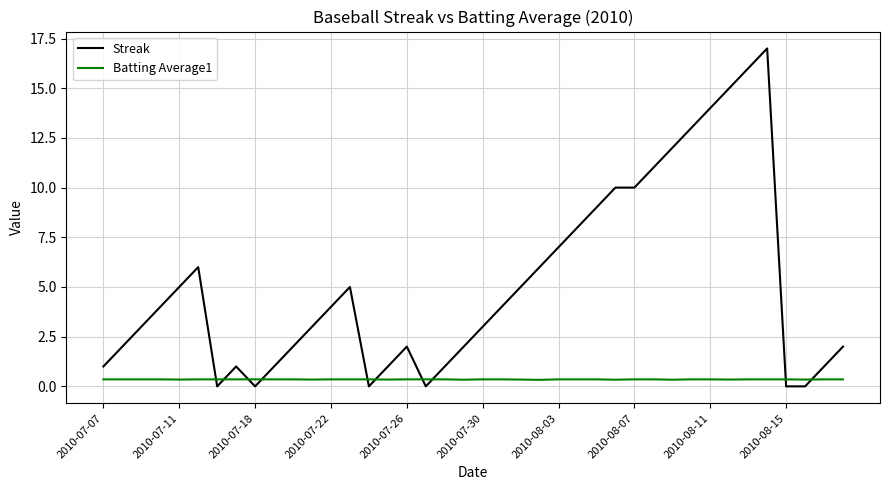

Which series ends up on top after the final intersection of Batting Average1 and Streak?

Streak